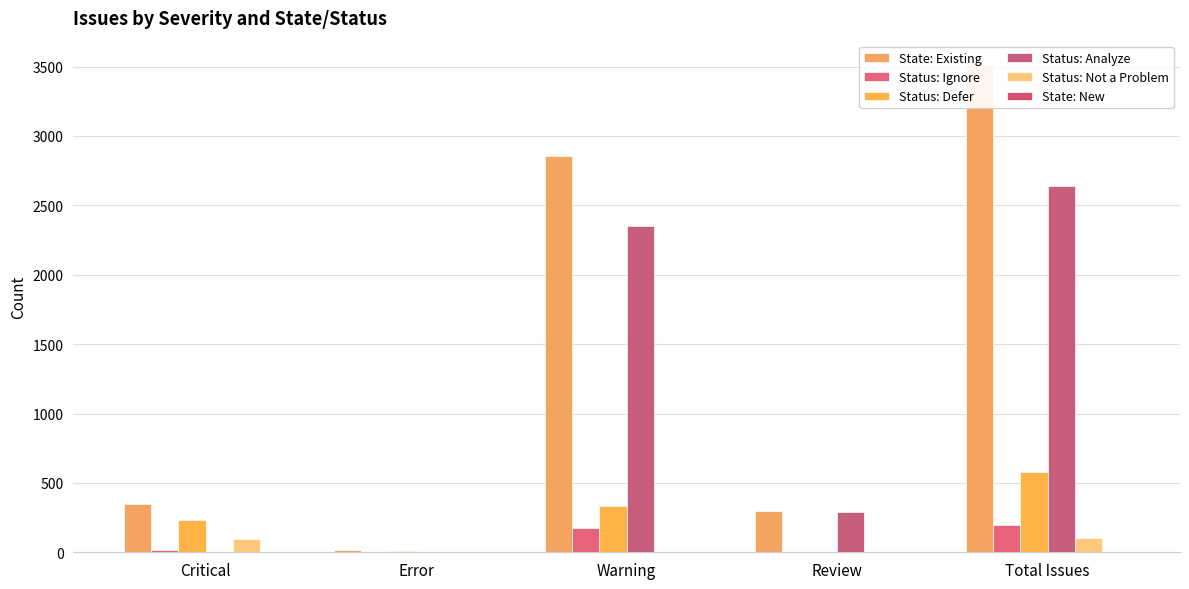

What is the difference between the second highest and minimum values in the Status: Defer series?

333